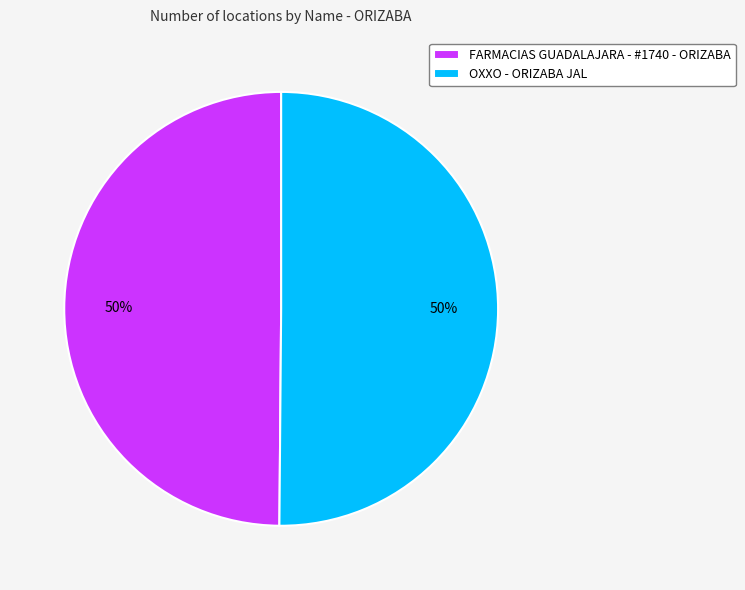

Do FARMACIAS GUADALAJARA - #1740 - ORIZABA and OXXO - ORIZABA JAL together represent more than half of the pie?

Yes